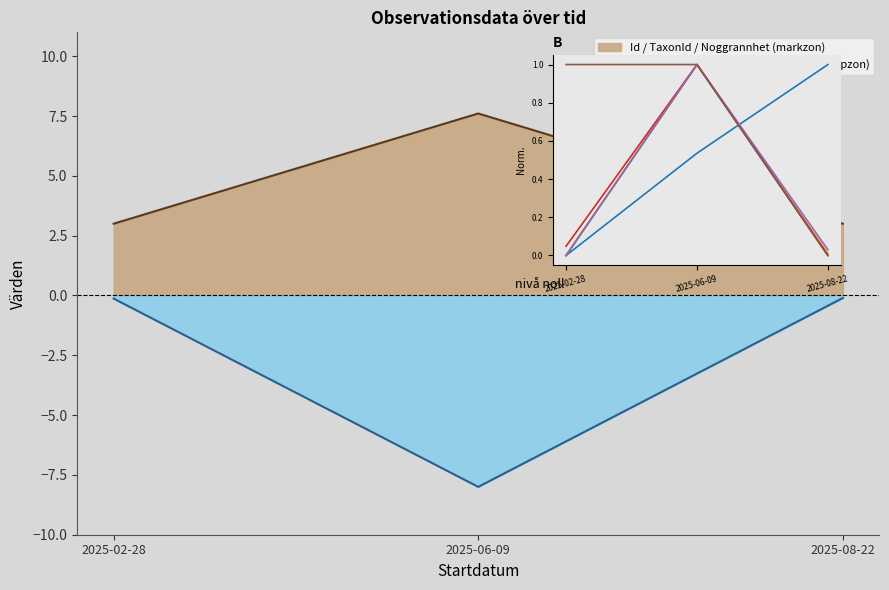

List the labels in order of Noggrannhet value, smallest first.

2025-08-22, 2025-02-28, 2025-06-09